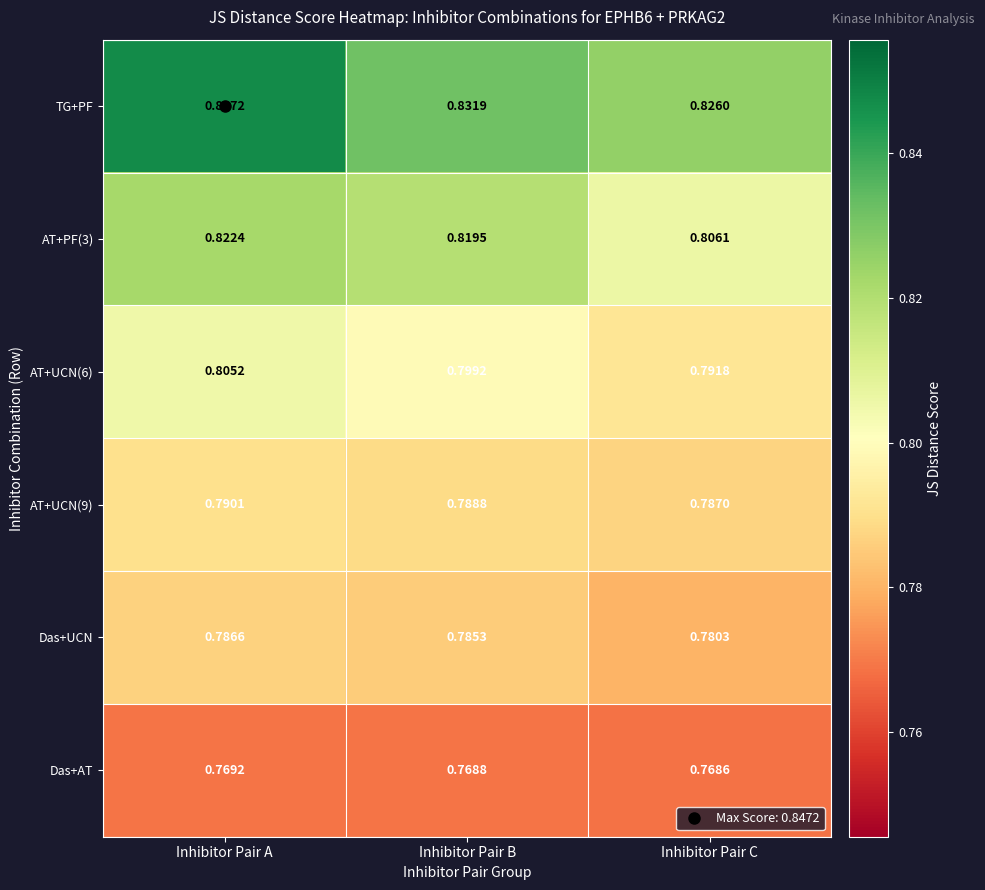

What is the total value across all series at Inhibitor Pair C?

4.8